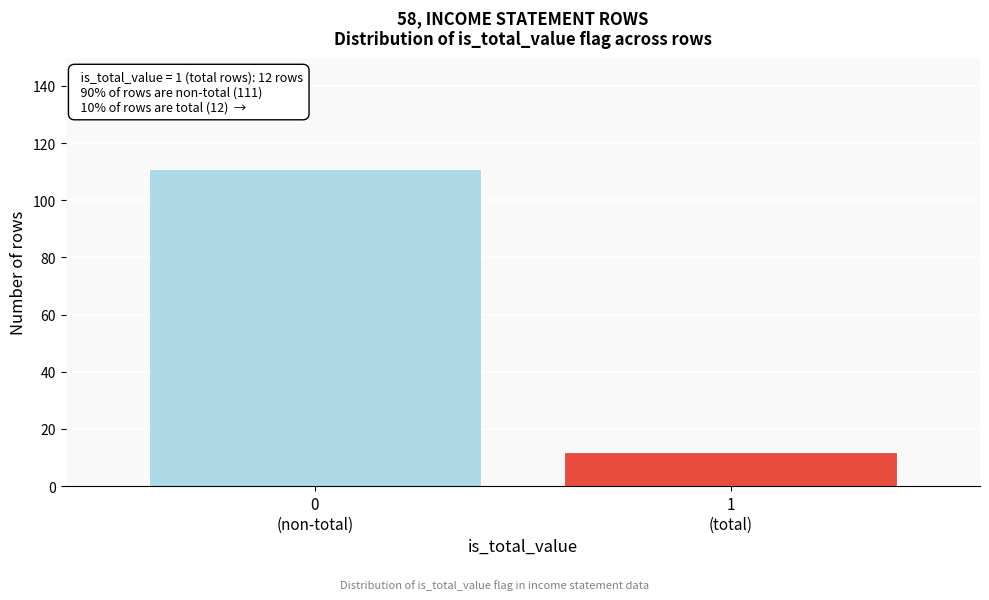

Reading left to right, what are all the values shown in this chart?

111	12